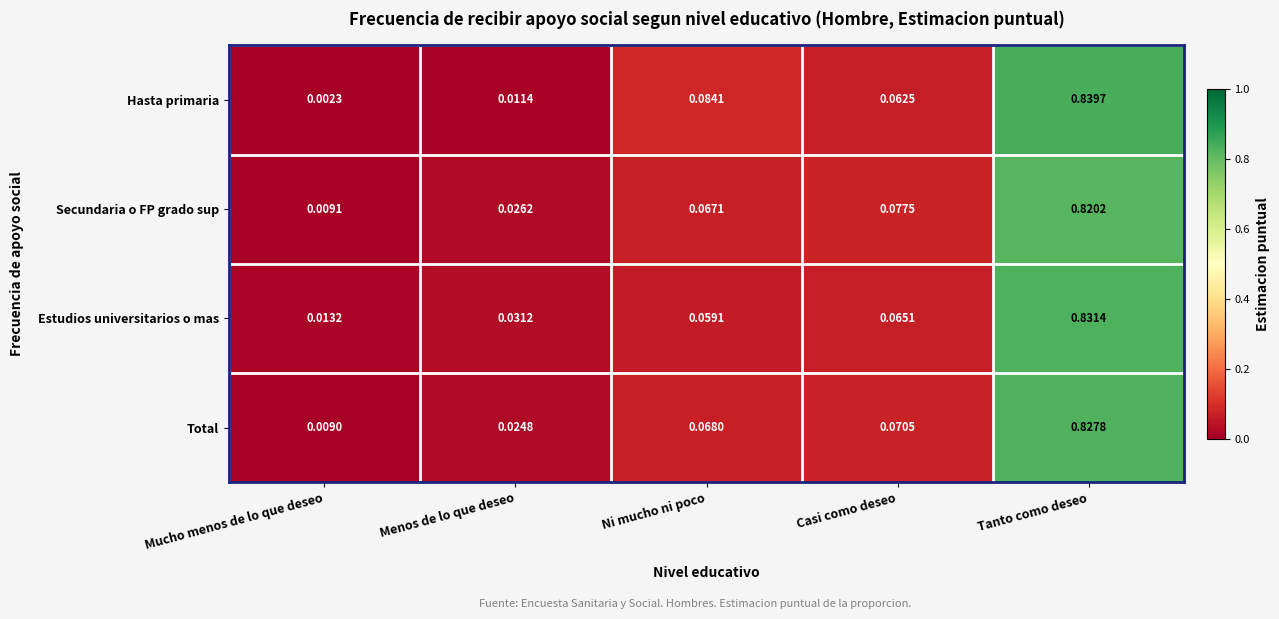

At which category is the sum across all series the highest?

Tanto como deseo